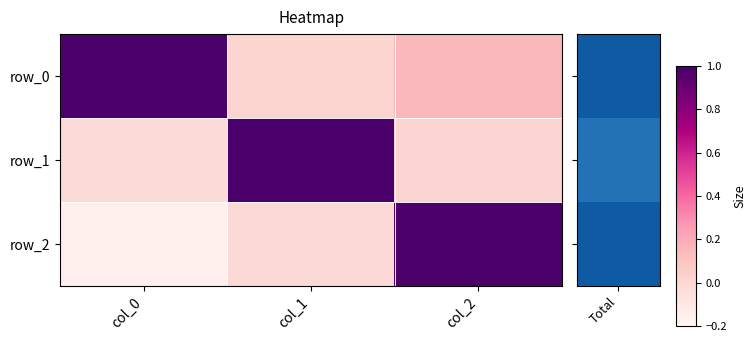

Rank the series by their maximum value, from highest to lowest.

row_1, row_2, row_0